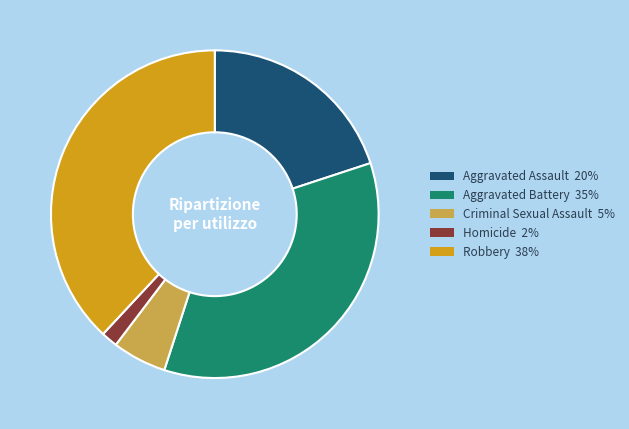

Is it true that Robbery is 45% of the pie?

False